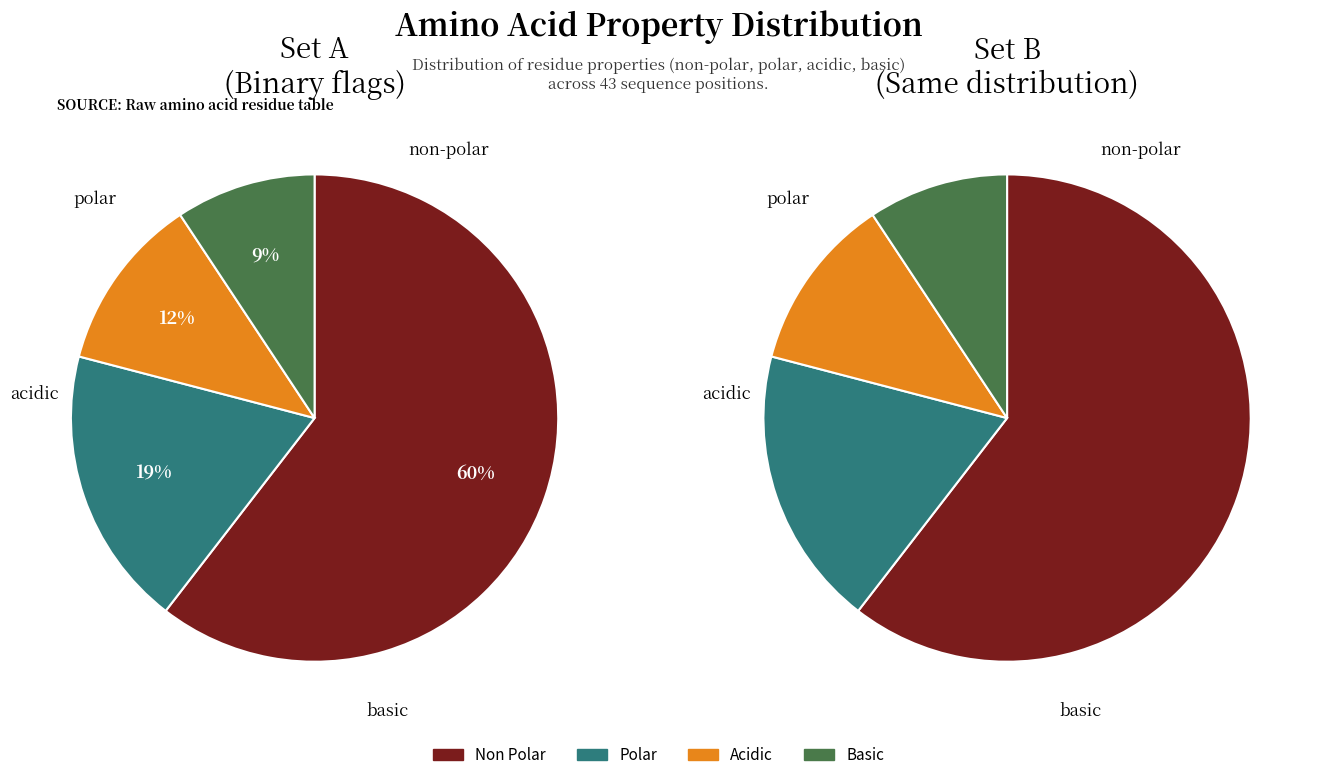

How many segments does this pie chart have?

4